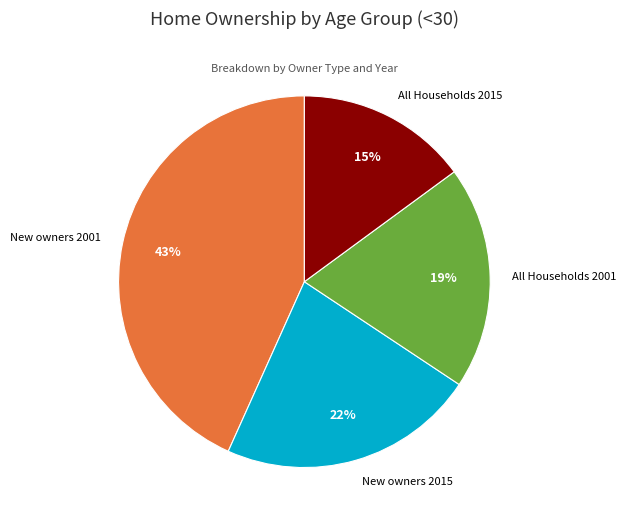

Is there any slice that represents more than half of the pie?

No